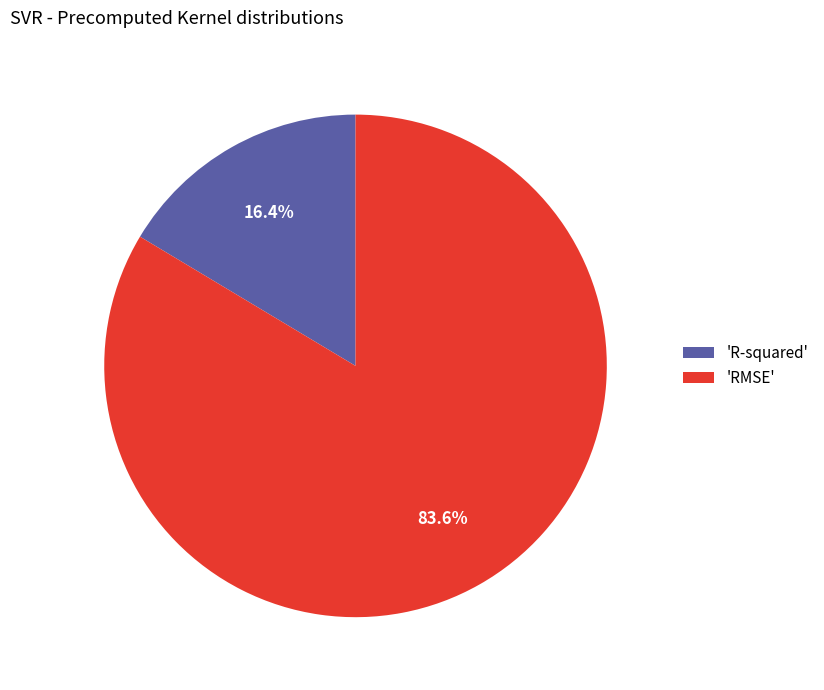

Which slice represents more than half of the pie?

'RMSE'